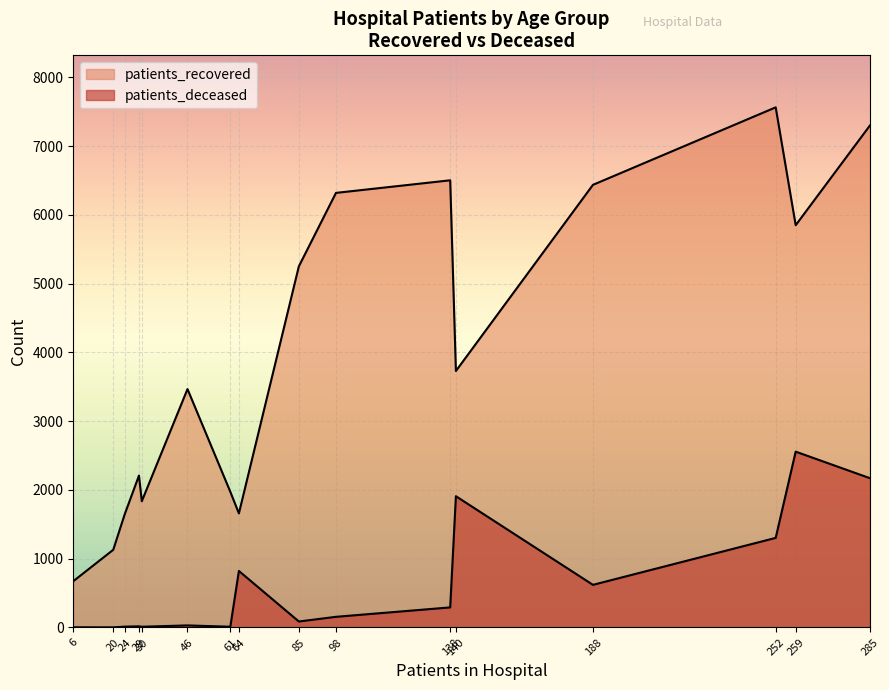

How many lines are shown in the chart?

2